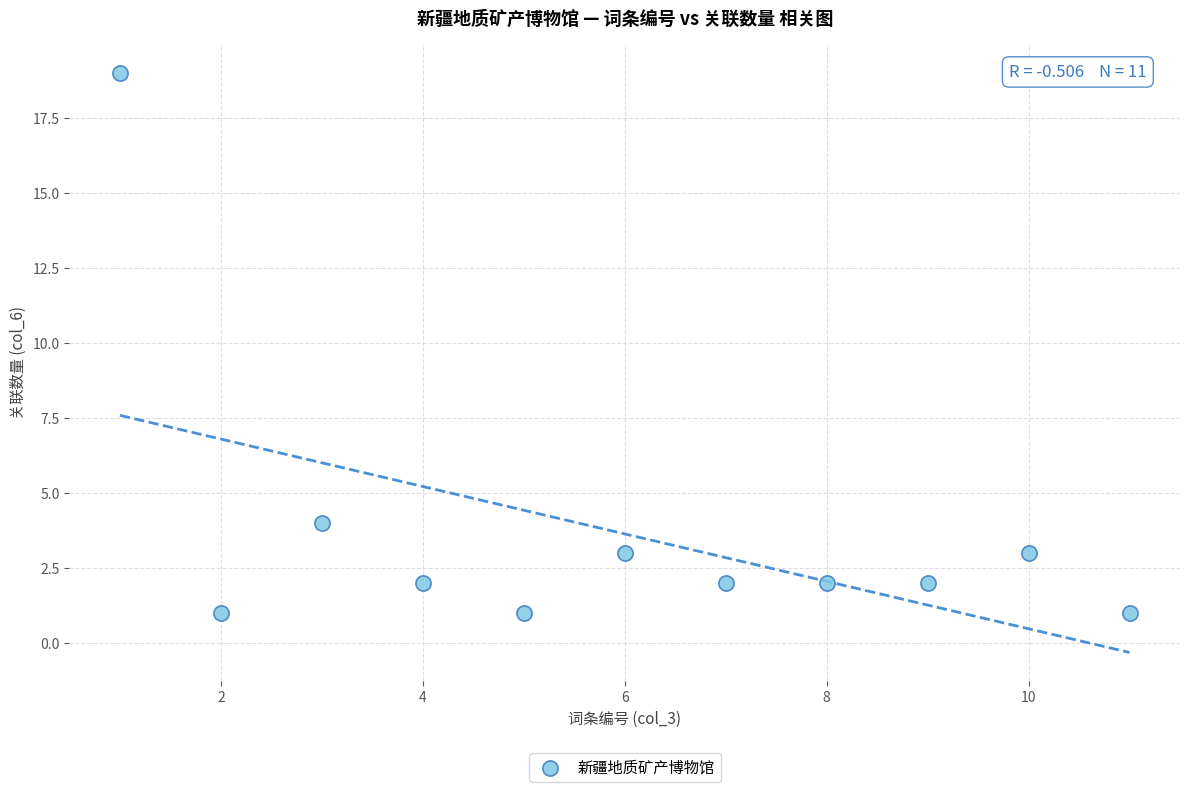

What Y value in the scatter plot is closest to 10?

4